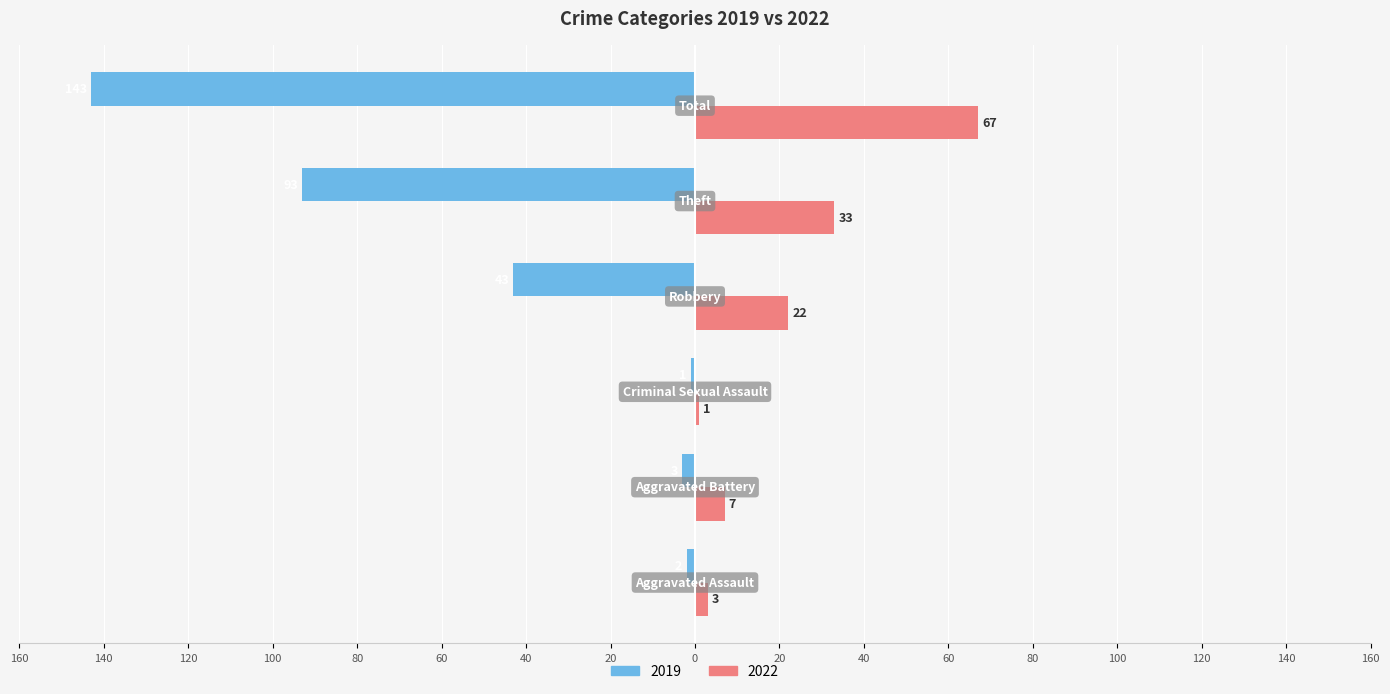

What are all the series names shown in the legend?

2019, 2022